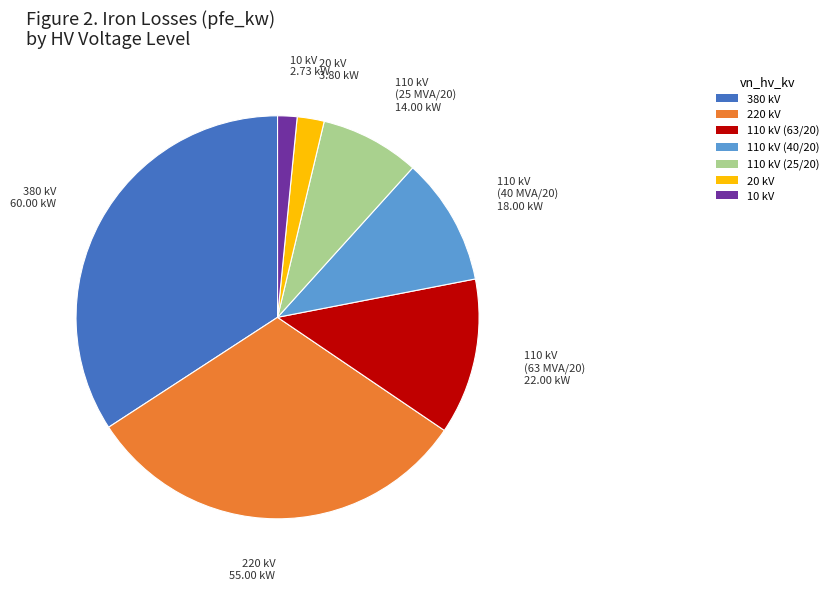

Is there a majority slice in this chart?

No